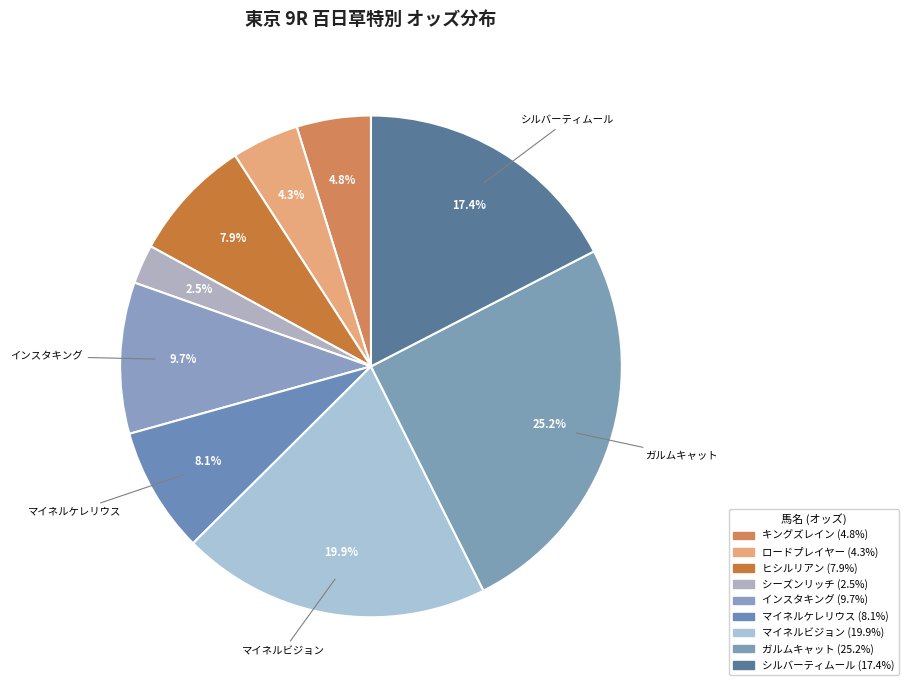

What is the largest slice in the pie chart?

ガルムキャット